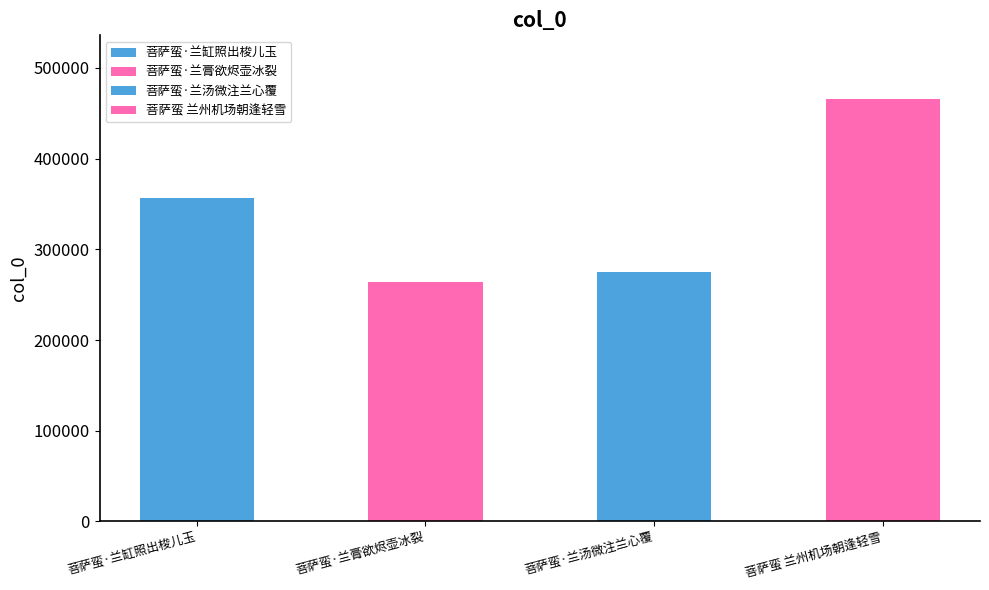

What position from the right is 菩萨蛮 兰州机场朝逢轻雪?

1